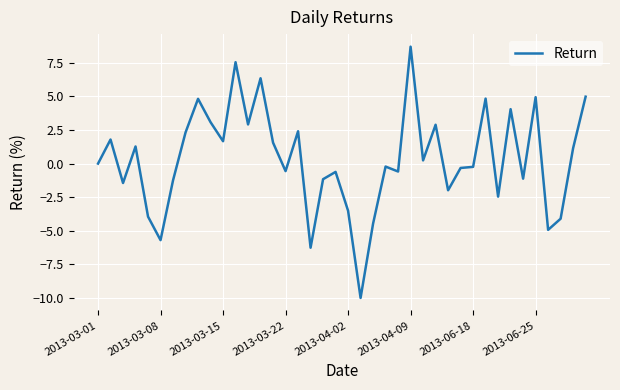

What is the maximum value shown in the chart?

8.7